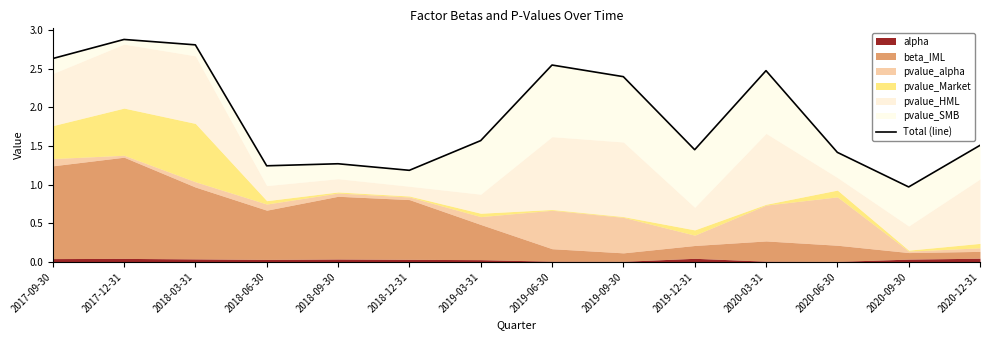

How many lines are shown in the chart?

1